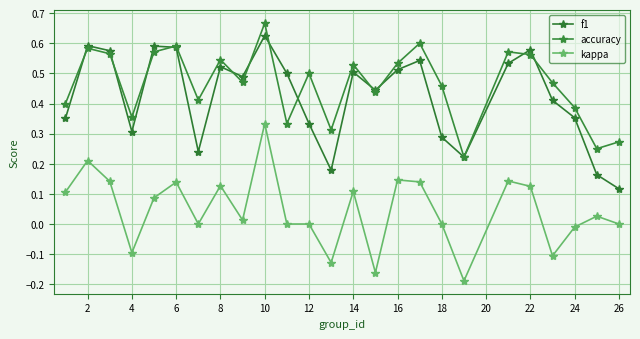

After their last crossing, which series has the higher values: accuracy or f1?

accuracy